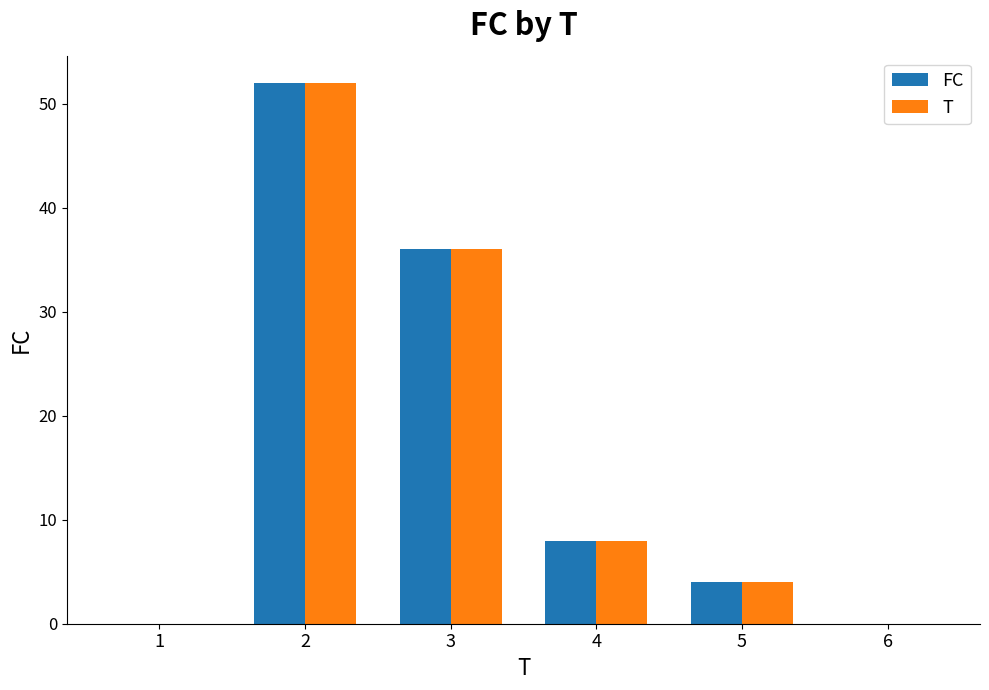

What is the sum of all T values?

100